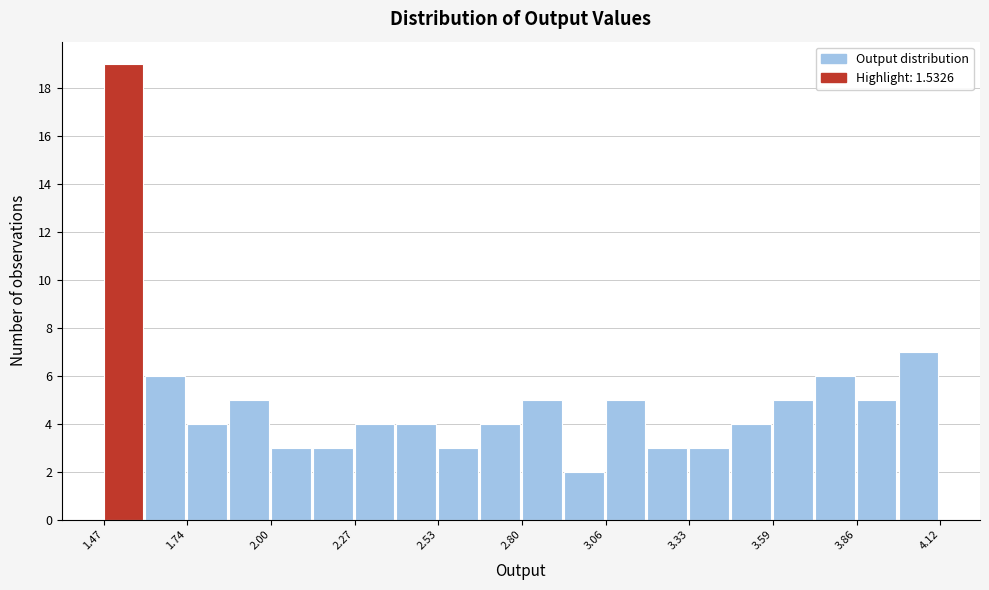

Read against the x-axis, roughly where is the centre of the tallest bar?

1.55